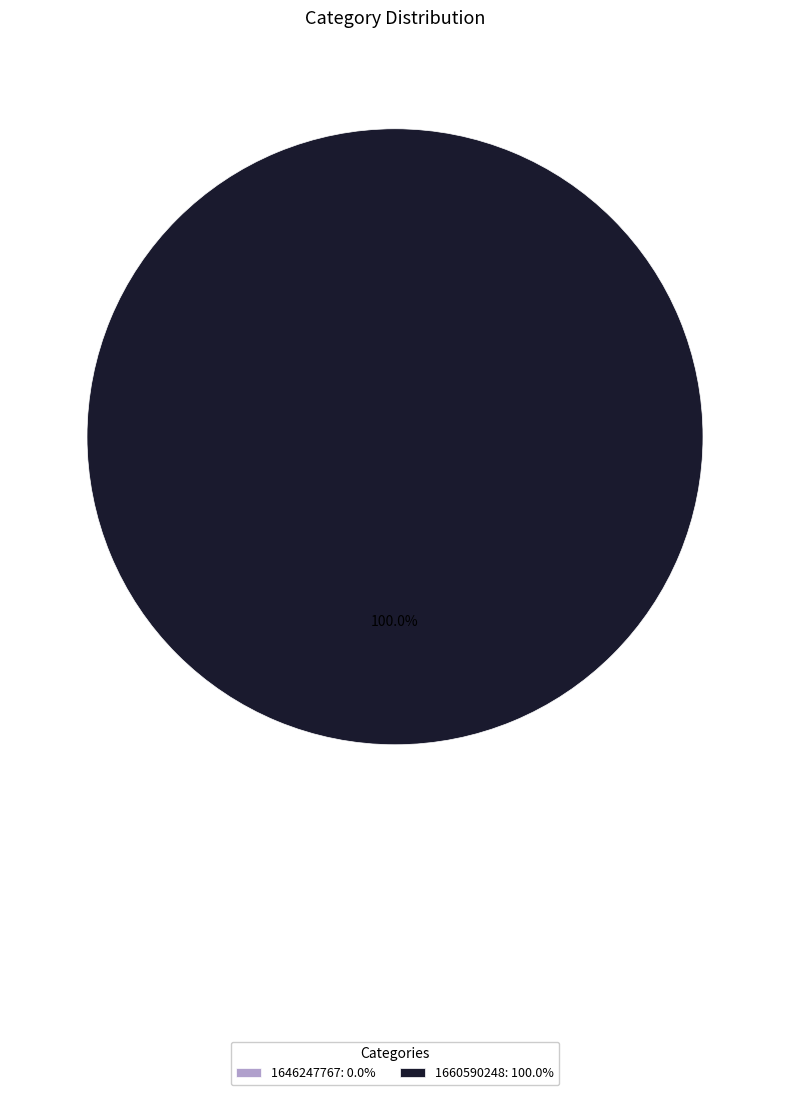

How many slices are in this pie chart?

2